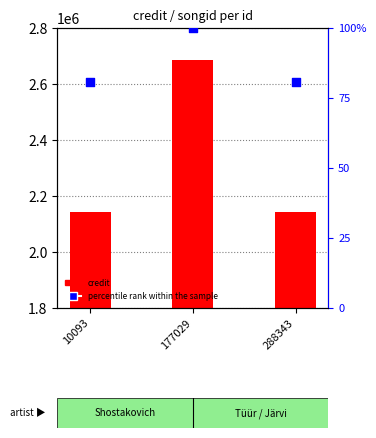

Which series has the largest Y range (max minus min)?

credit